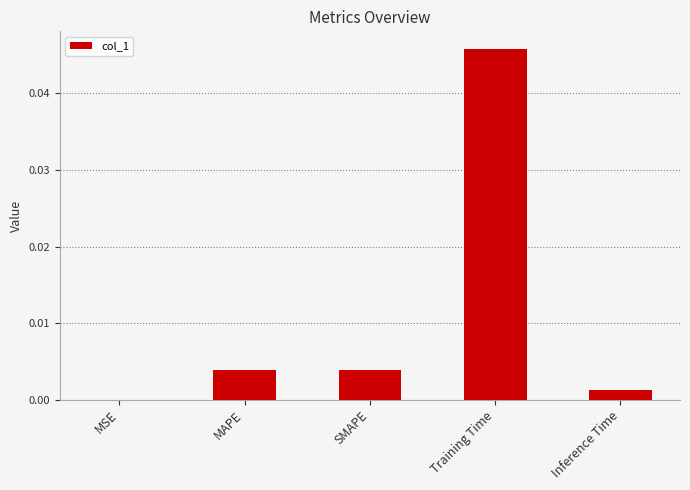

Which has a higher value, Training Time or MSE?

Training Time